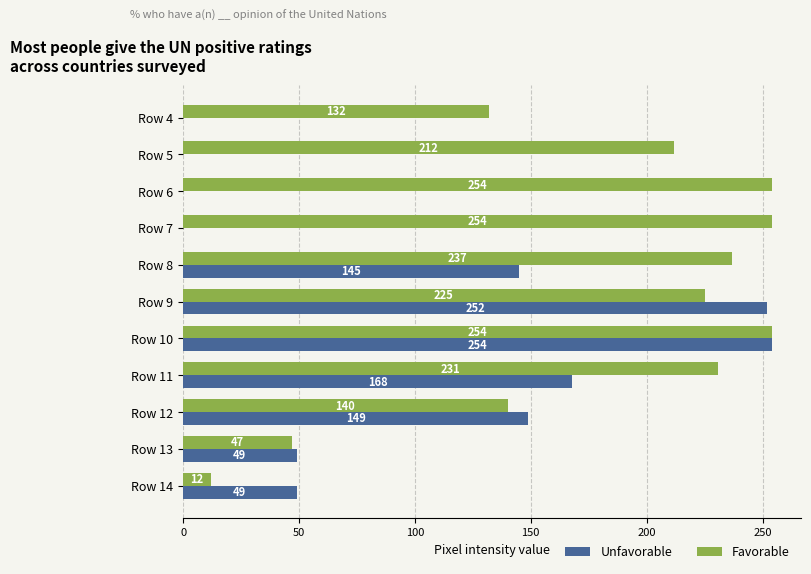

What is the sum of the Favorable values at Row 11 and Row 9?

456